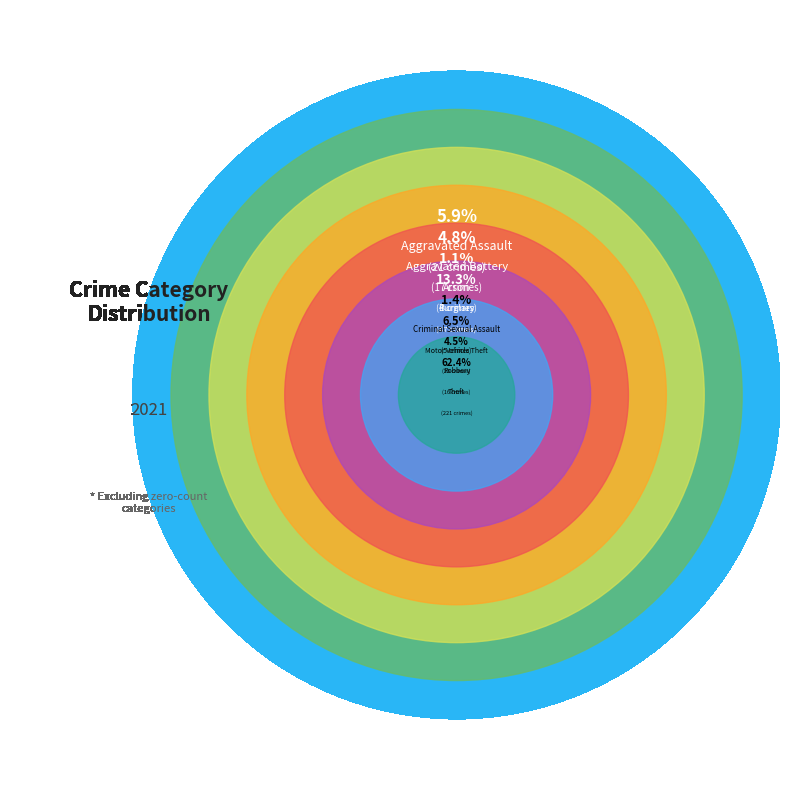

Which has a higher value, Criminal Sexual Assault or Burglary?

Burglary